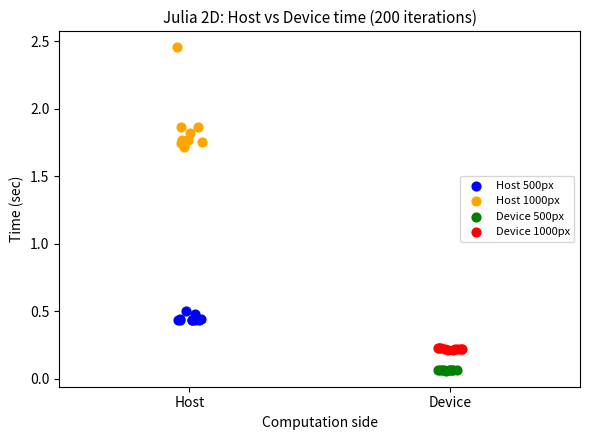

Which series has the largest Y range (max minus min)?

Host 1000px